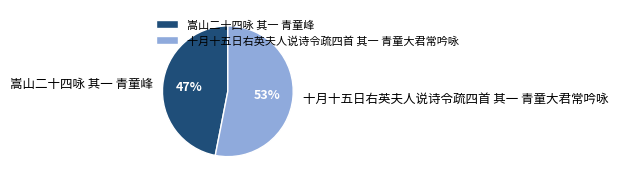

To the nearest percent, what portion does 十月十五日右英夫人说诗令疏四首 其一 青童大君常吟咏 represent?

53%